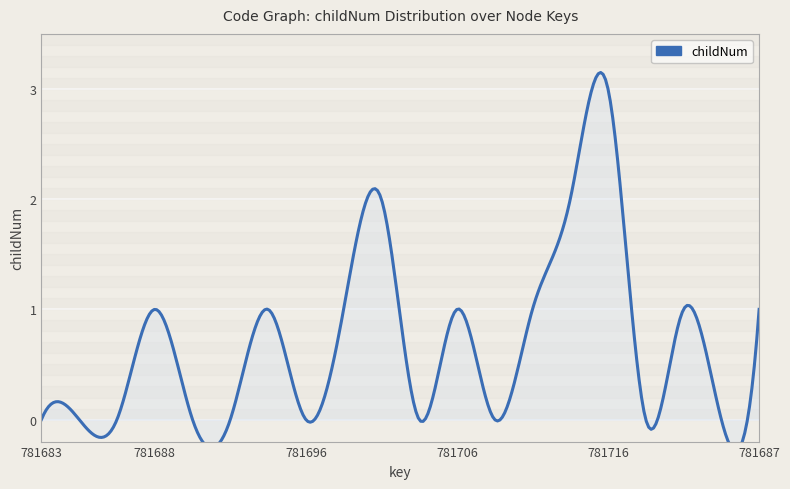

How many values are between 0 and 1?

17